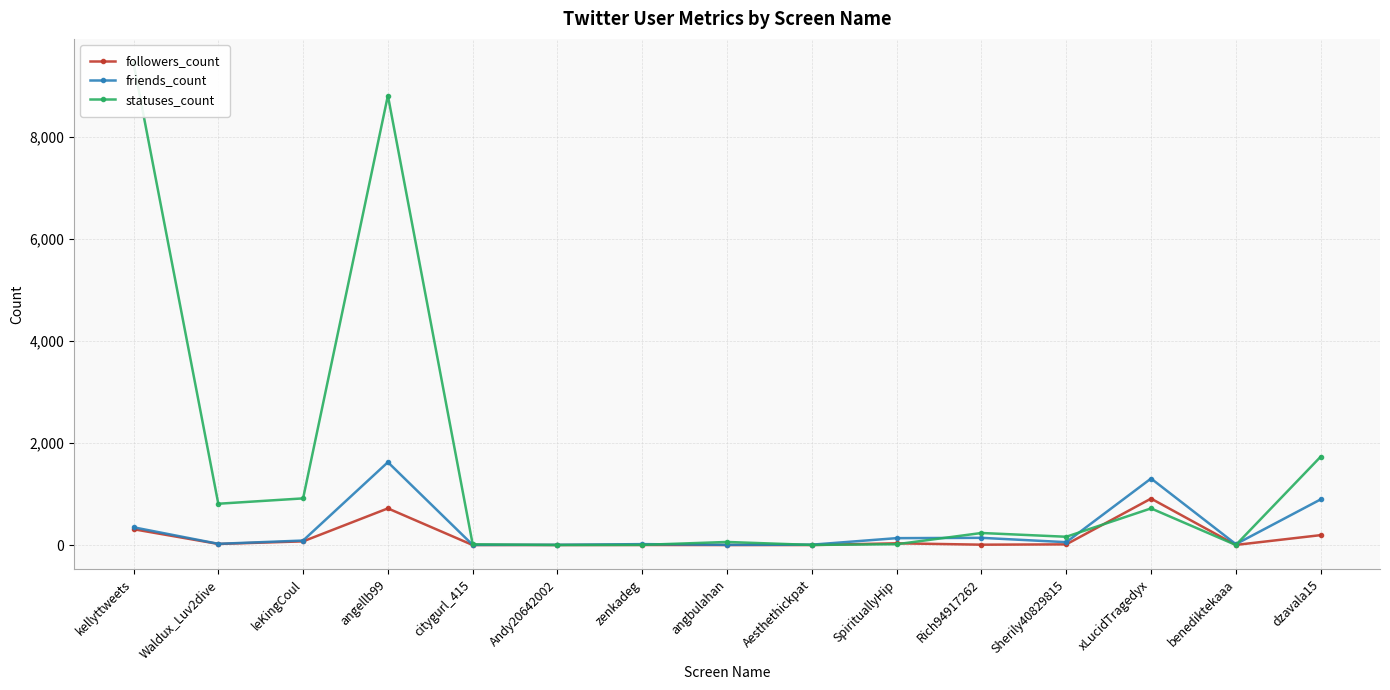

What are all the series names shown in the legend?

followers_count, friends_count, statuses_count